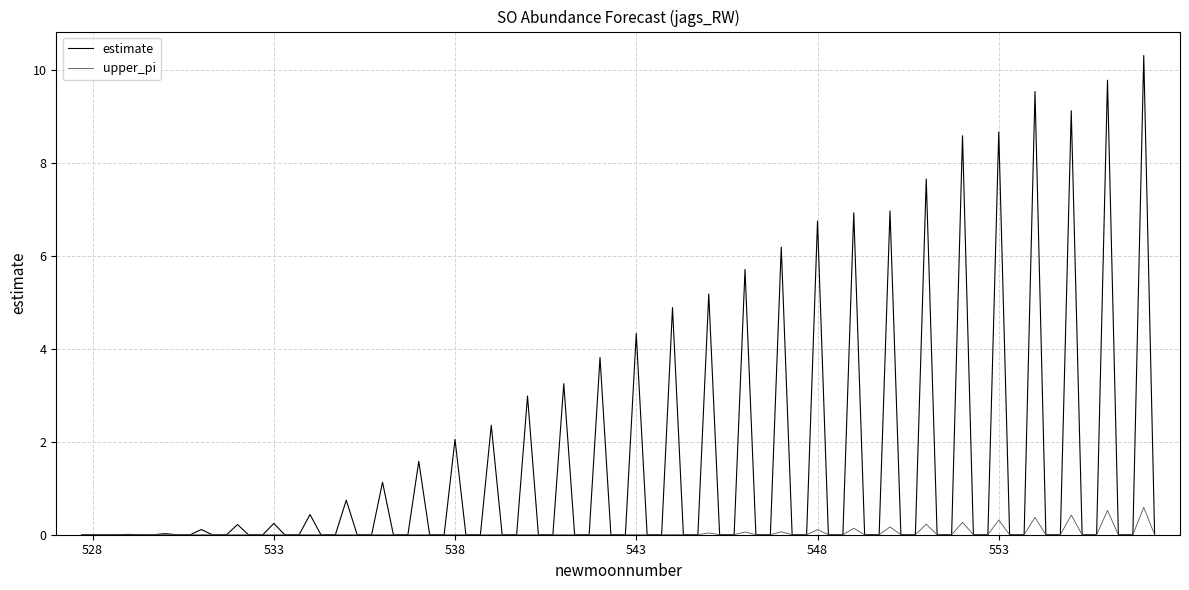

Rank the series by their average value, from lowest to highest.

upper_pi, estimate